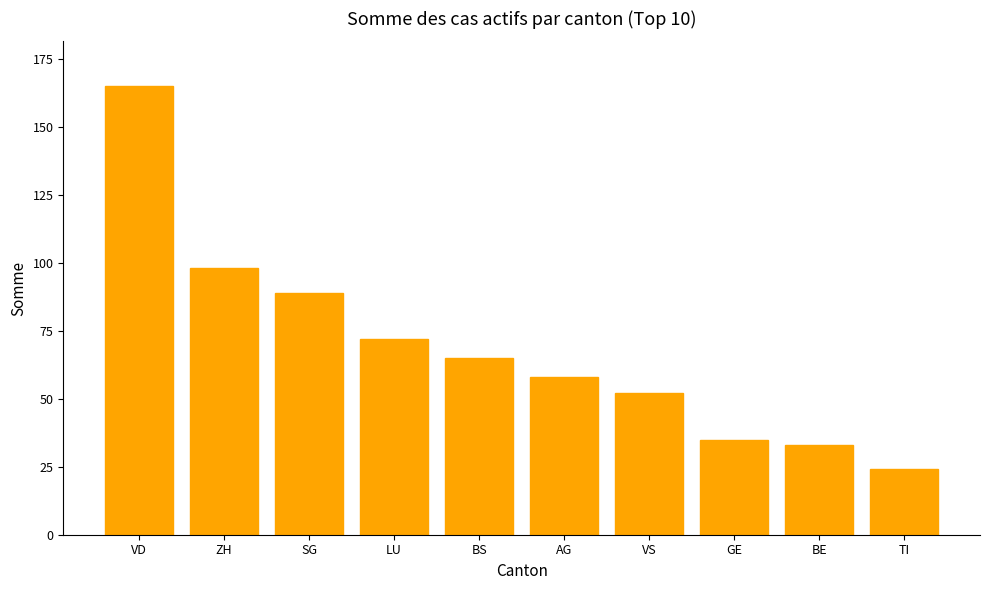

What is the difference between the second highest and second lowest values?

65